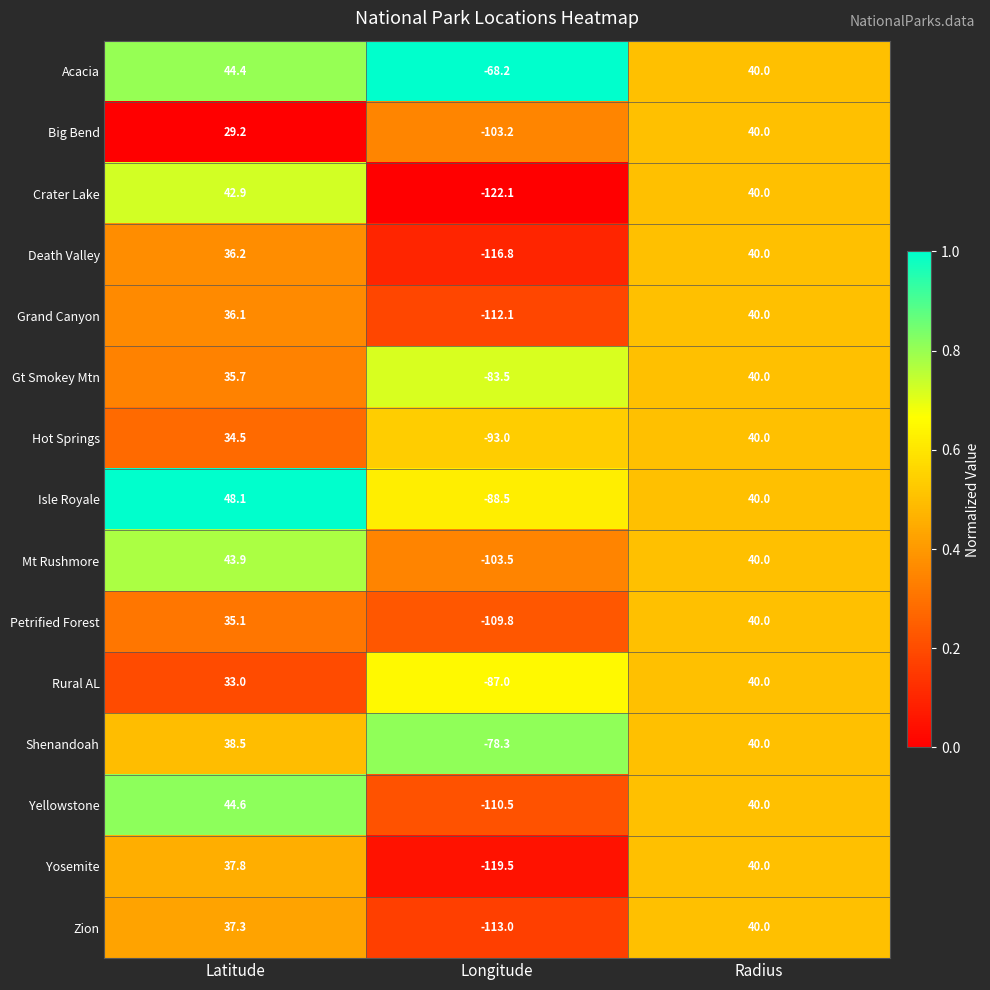

What is the sum of the Isle Royale values at Longitude and Latitude?

-40.4